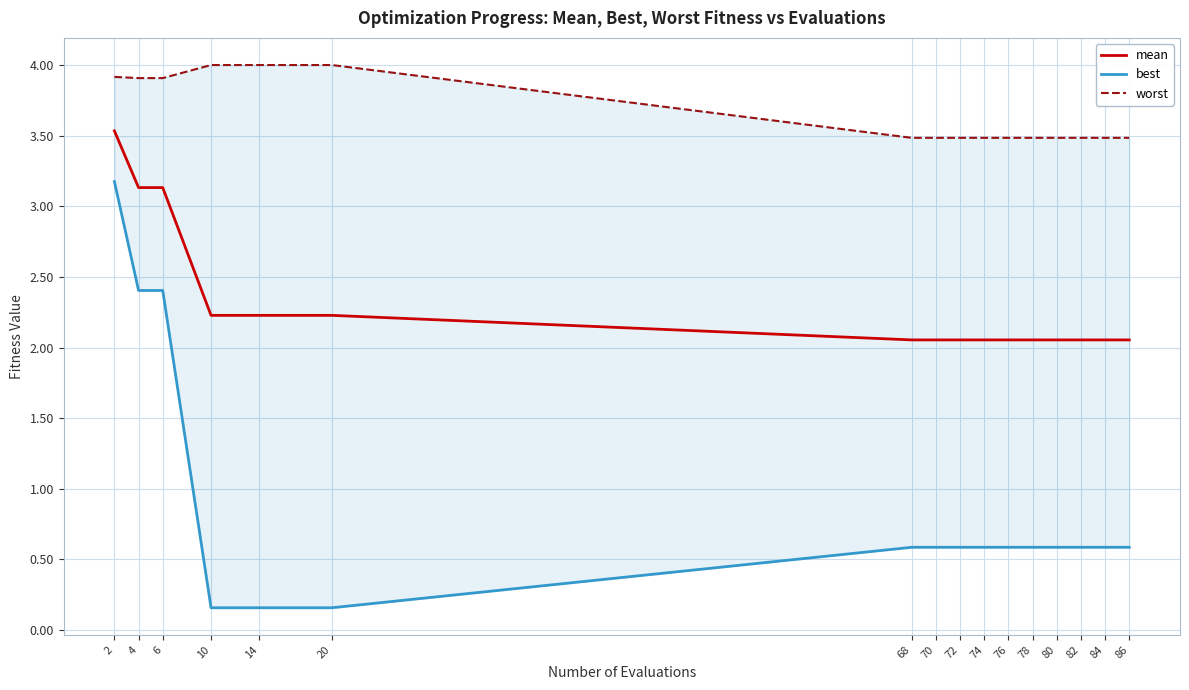

Which series has the widest spread of values?

best